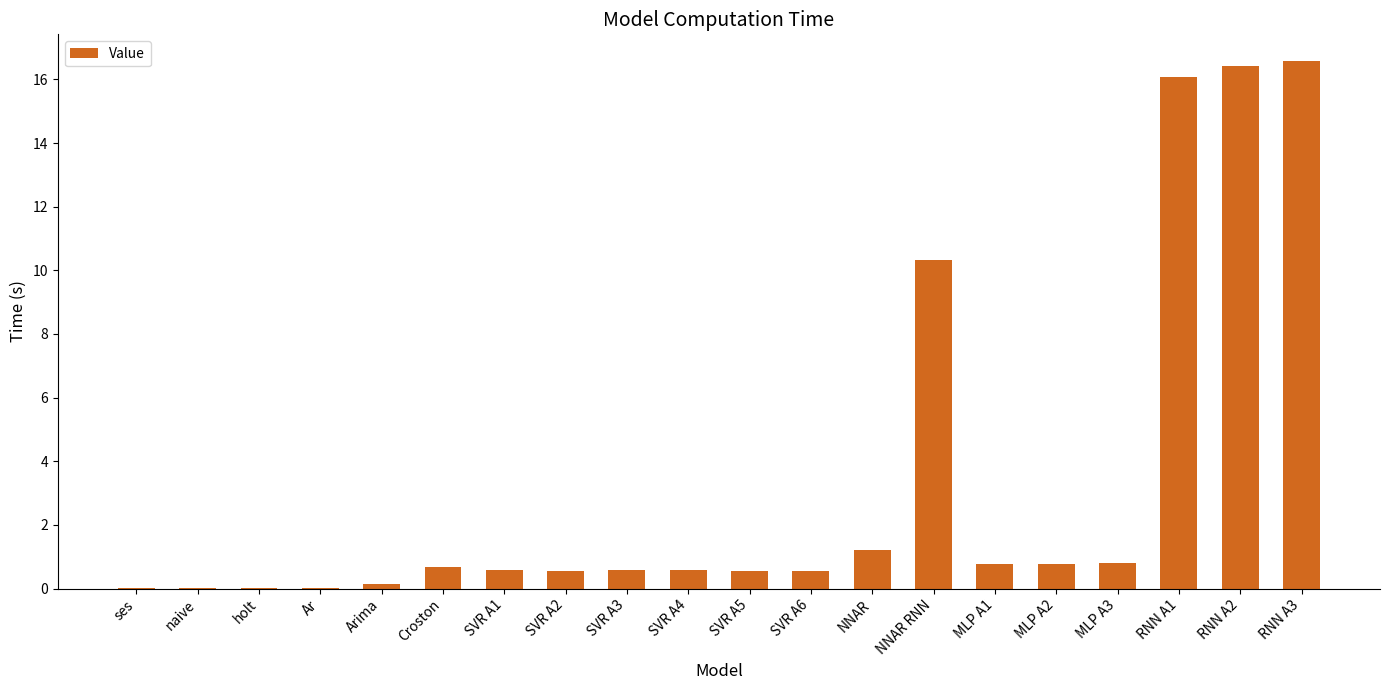

What is the sum of all values?

67.2